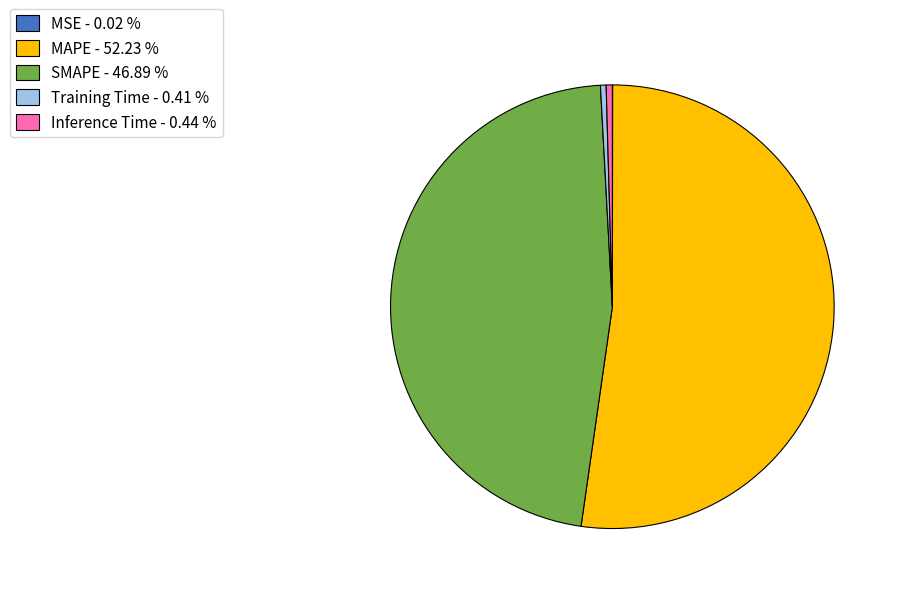

Does any single category account for the majority?

Yes